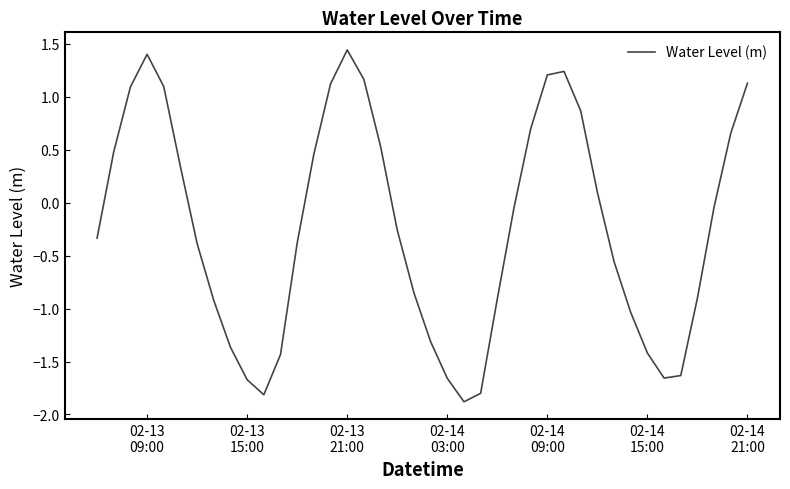

What is the smallest value displayed?

-1.9